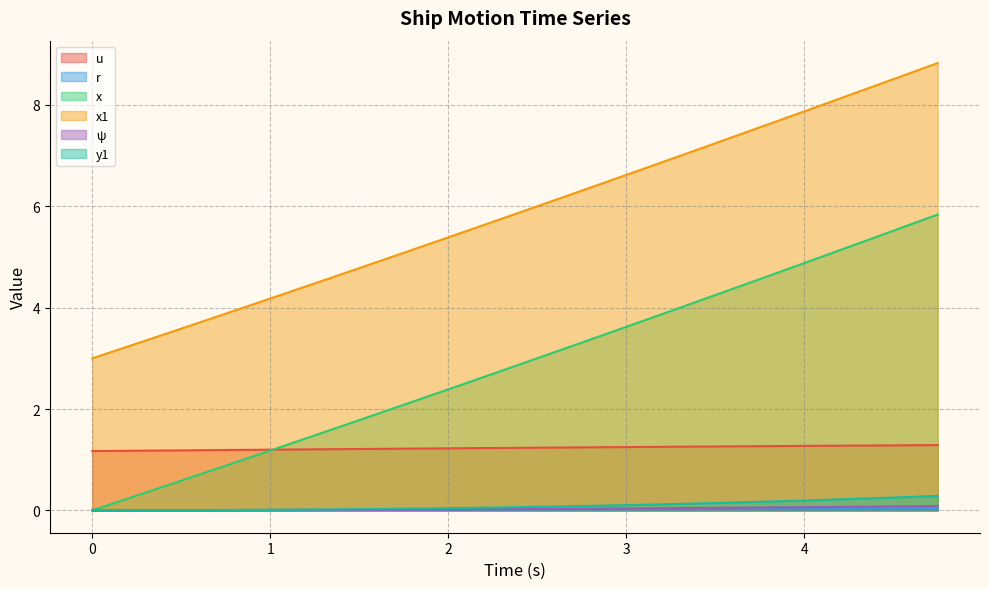

What are all the series names shown in the legend?

u, r, x, x1, ψ, y1